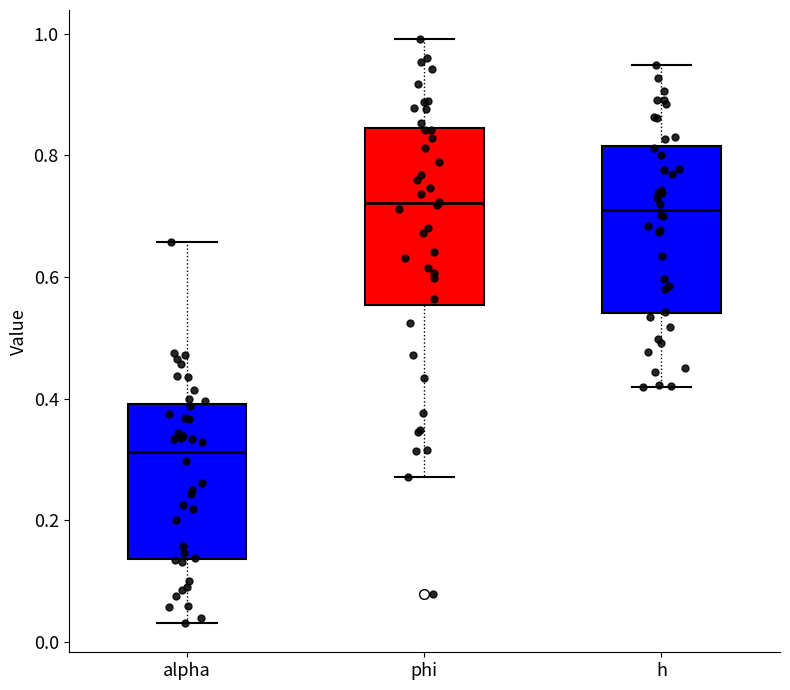

Reading left to right, read every box against the y-axis: the position of its median line, the range the box covers, and the ends of its whiskers. The values are not printed on the chart, so give them approximately, as read against the axis.

alpha: median 0.32, box 0.14 to 0.40, whiskers 0.04 to 0.66
phi: median 0.72, box 0.56 to 0.84, whiskers 0.28 to 1.00
h: median 0.72, box 0.54 to 0.82, whiskers 0.42 to 0.94